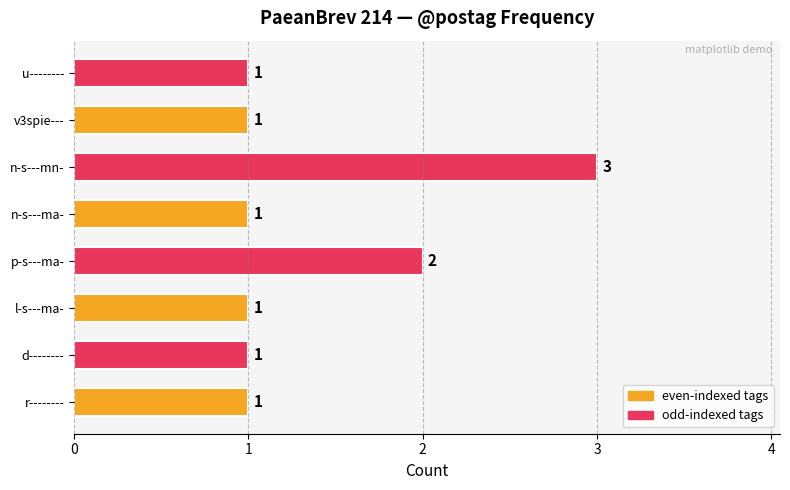

Reading bottom to top, transcribe all the data shown in this chart.

1	1	1	2	1	3	1	1